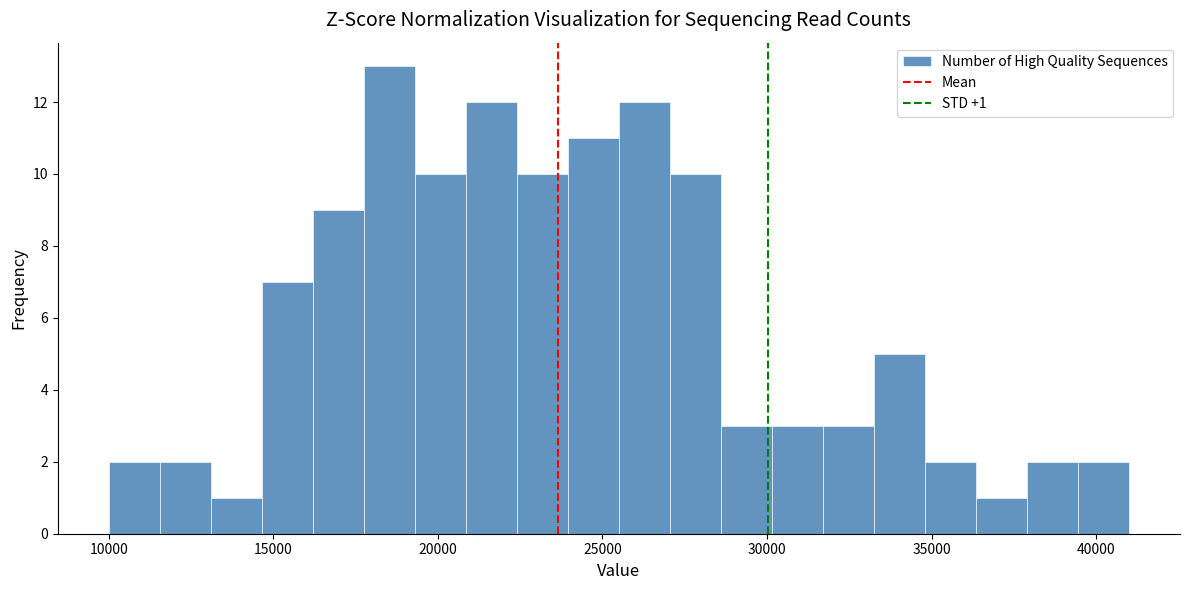

Read against the x-axis, roughly where is the centre of the tallest bar?

18500